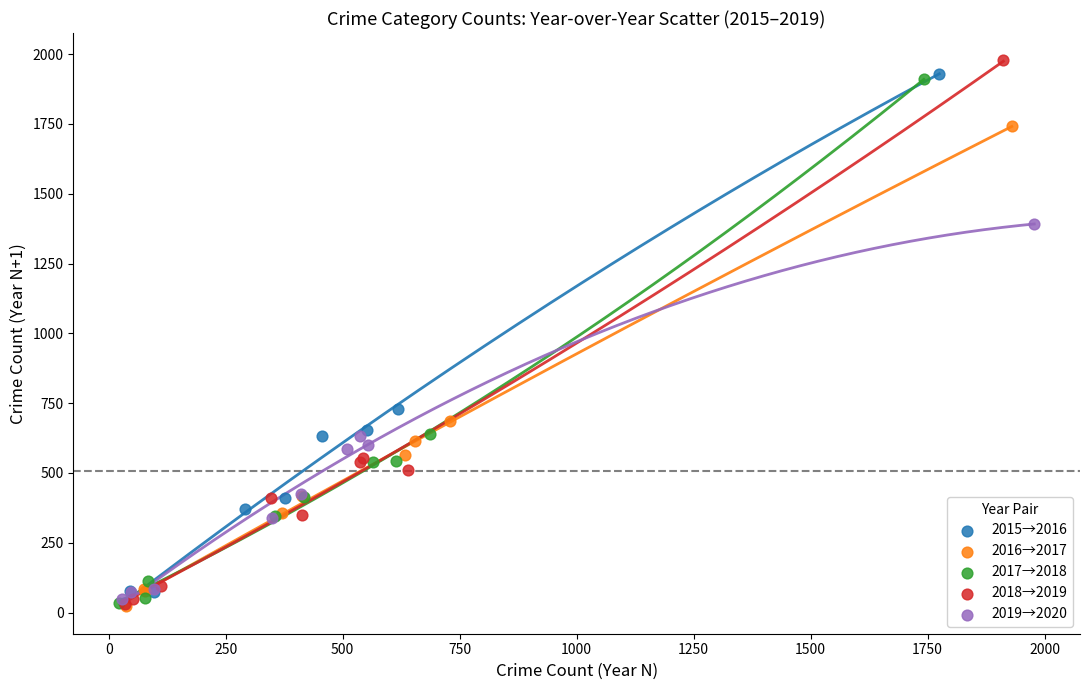

Which series has the widest spread of Y values?

2018→2019